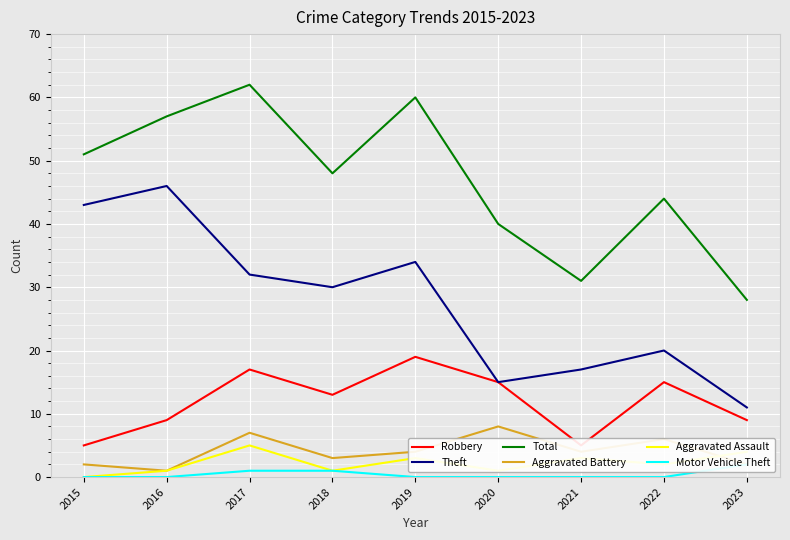

How many data points in Aggravated Assault are less than 2?

4